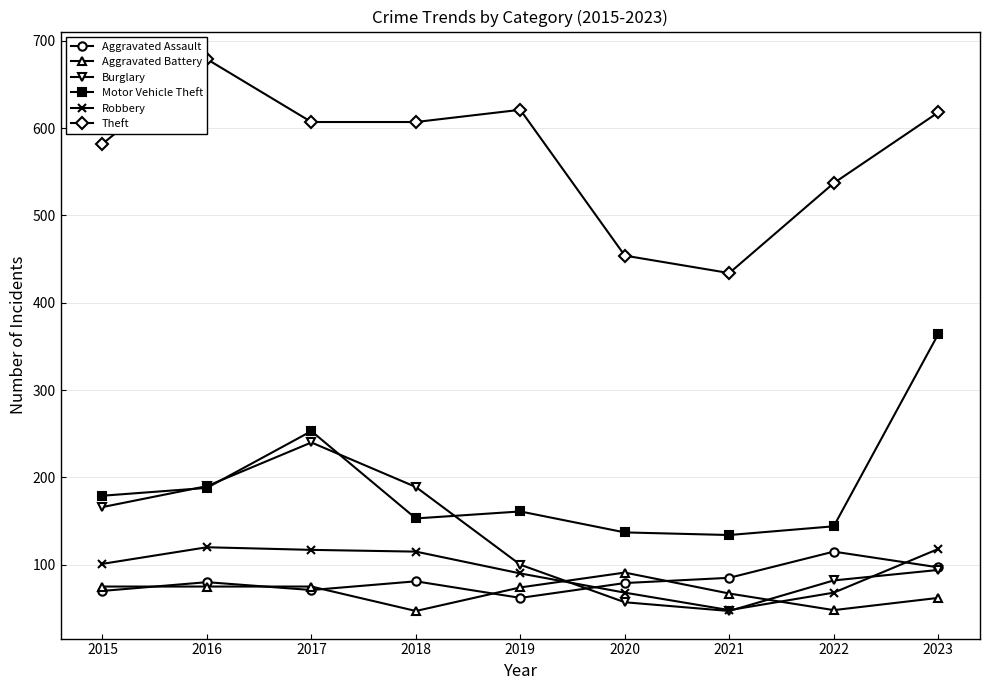

Does the chart have visible grid lines?

Yes